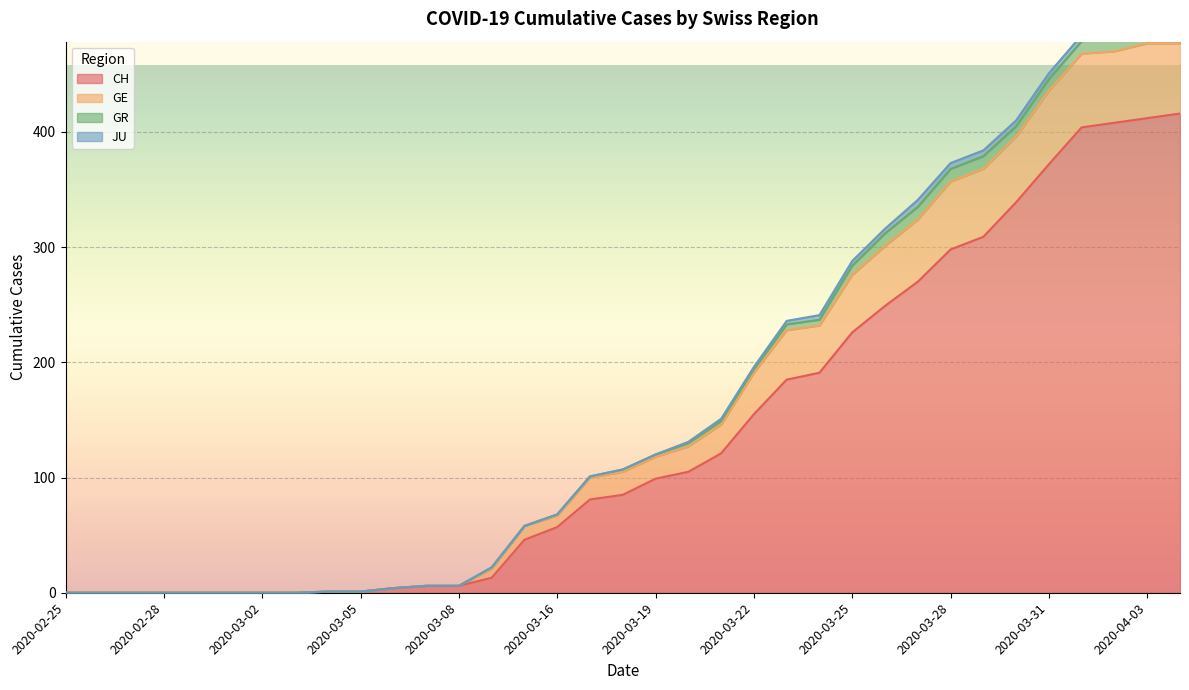

True or false: CH has a value of 372 at 2020-03-31.

True